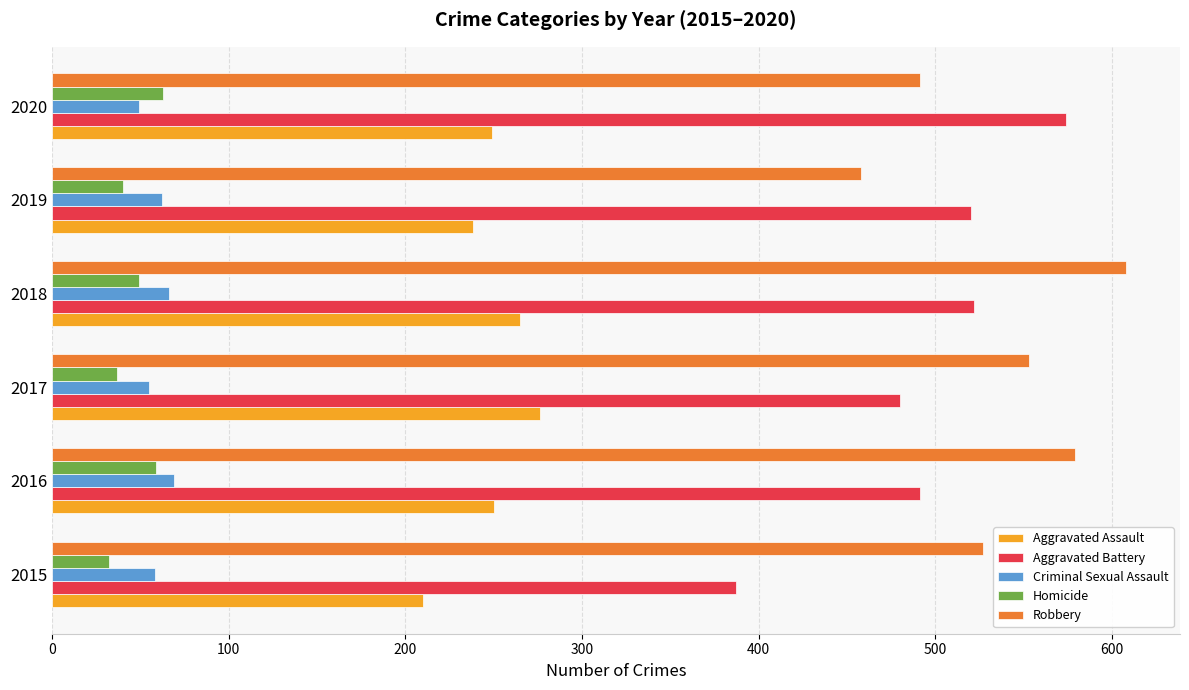

Count the number of data series in this chart.

5